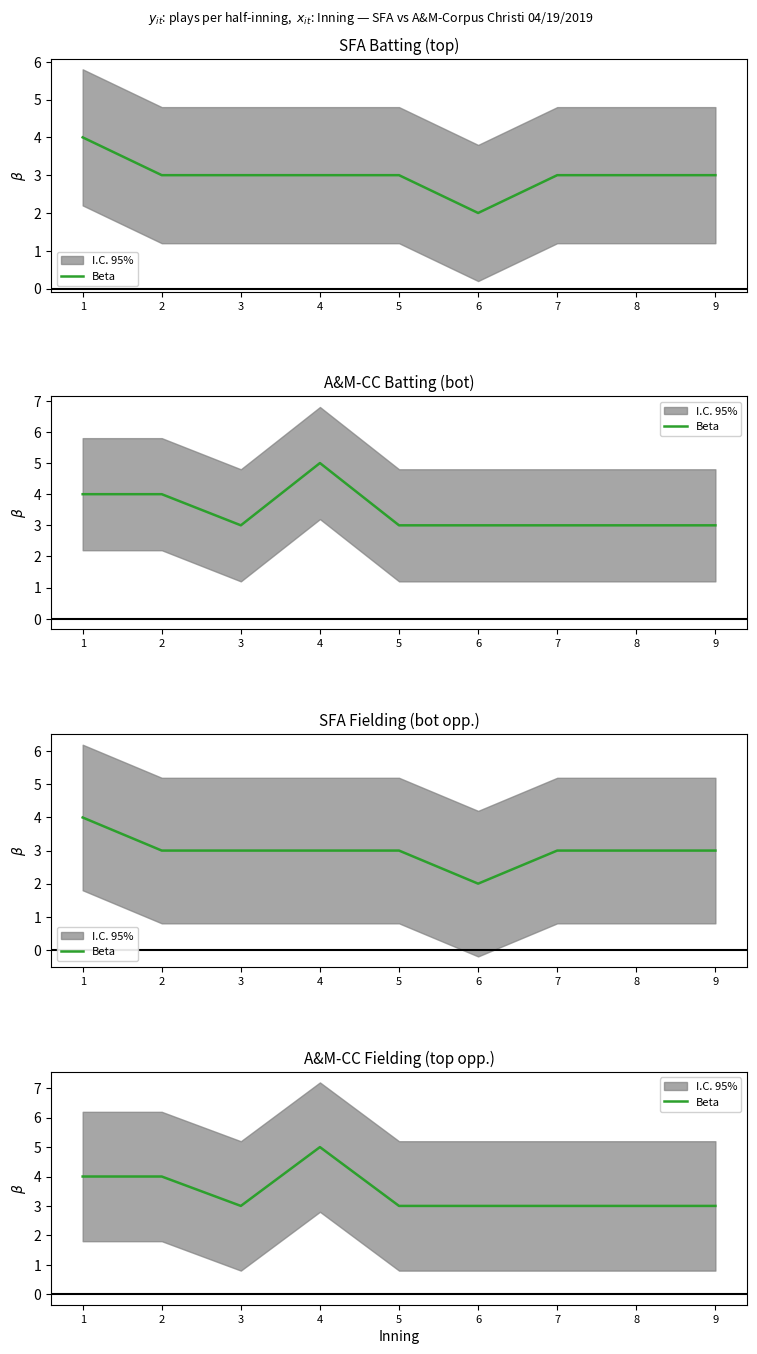

The chart shows a value of 5 at 7. True or false?

False